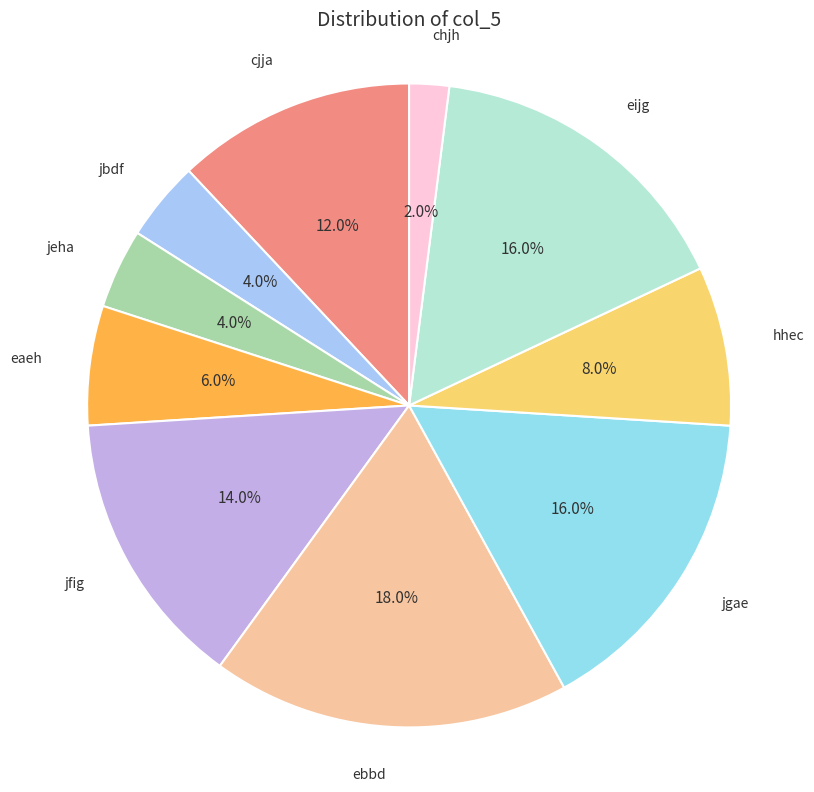

Is there any slice that represents more than half of the pie?

No